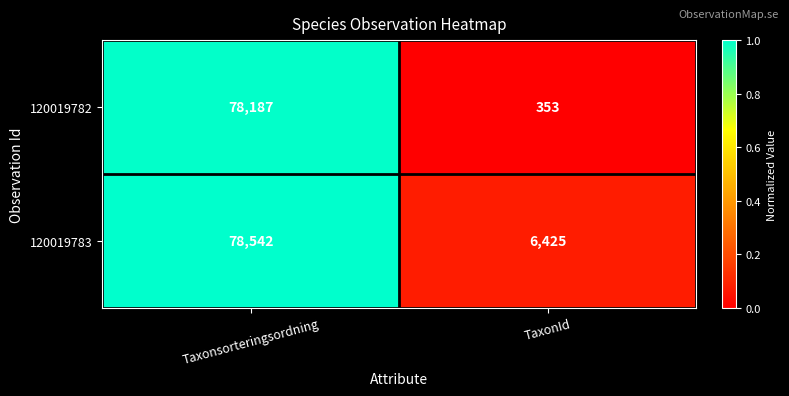

The 120019782 series shows 551 at TaxonId. True or false?

False